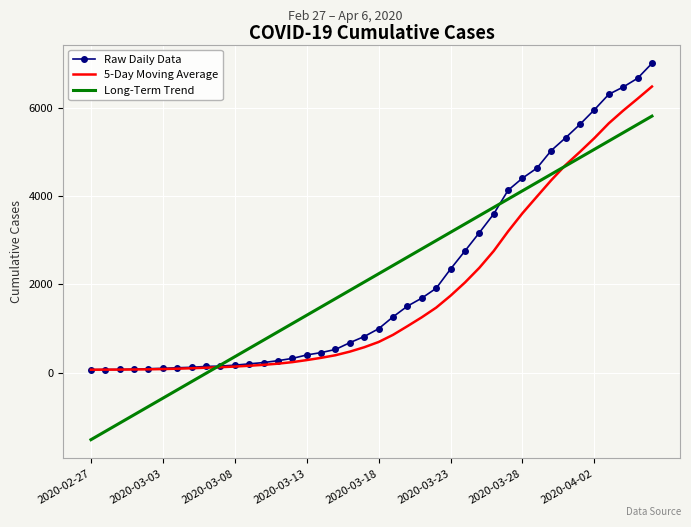

What is the maximum value for 5-Day Moving Average?

6479.0